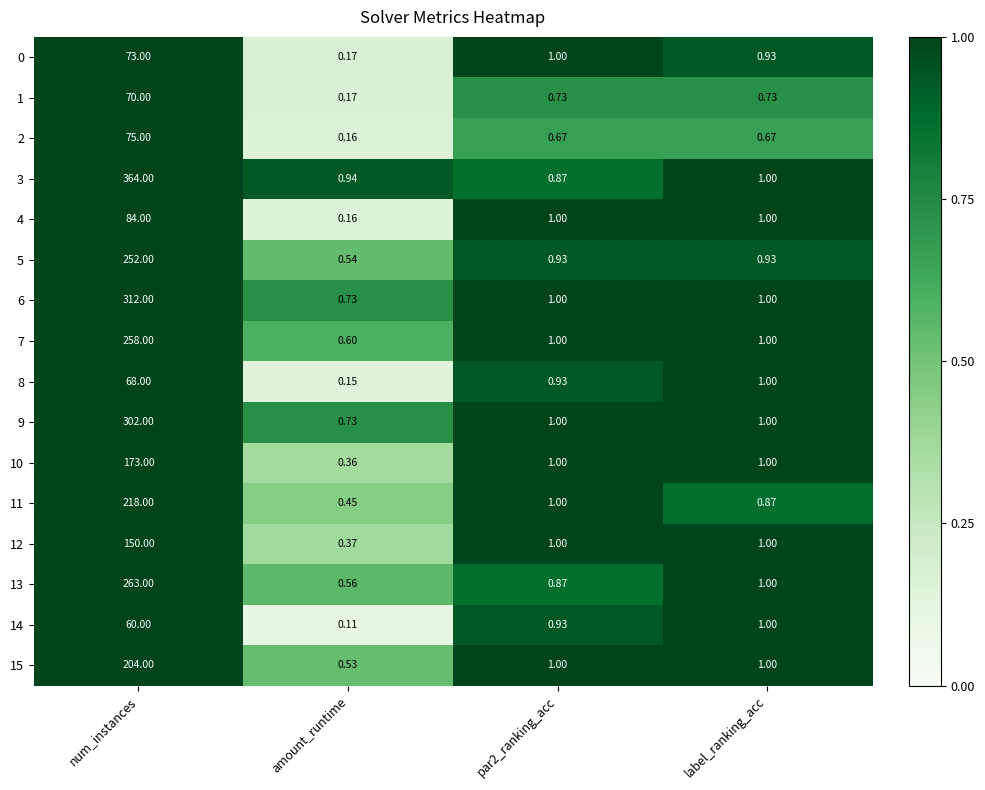

At which label does 4 first exceed 1?

num_instances